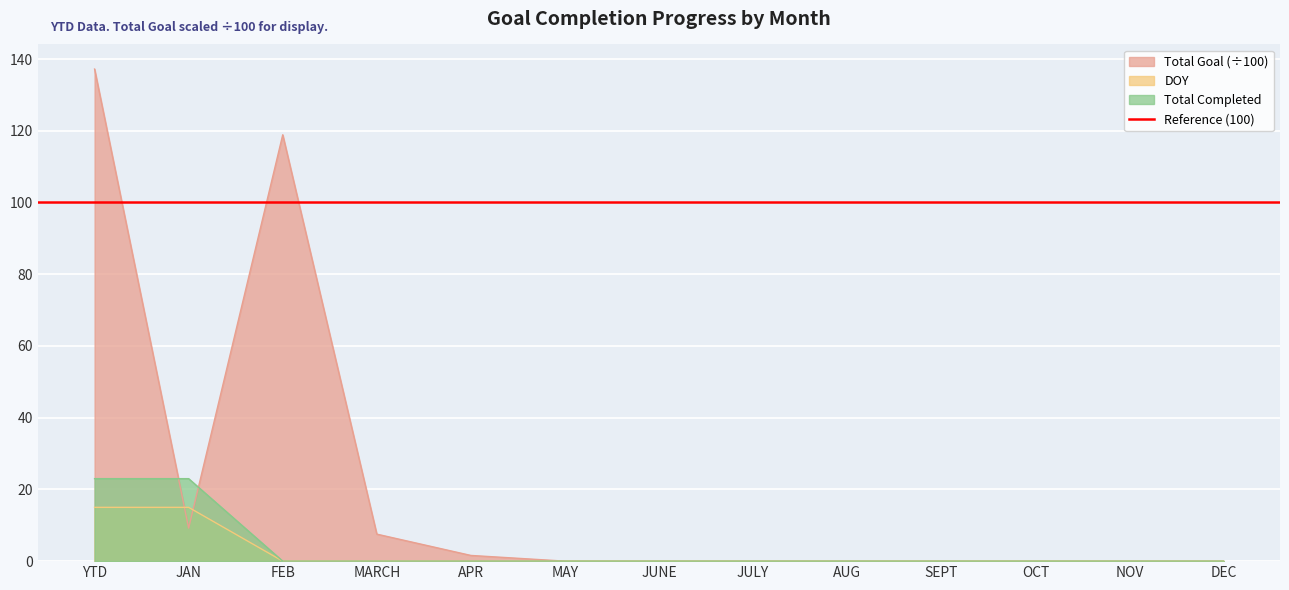

Rank the categories by Total Completed value from highest to lowest.

YTD, JAN, FEB, MARCH, APR, MAY, JUNE, JULY, AUG, SEPT, OCT, NOV, DEC